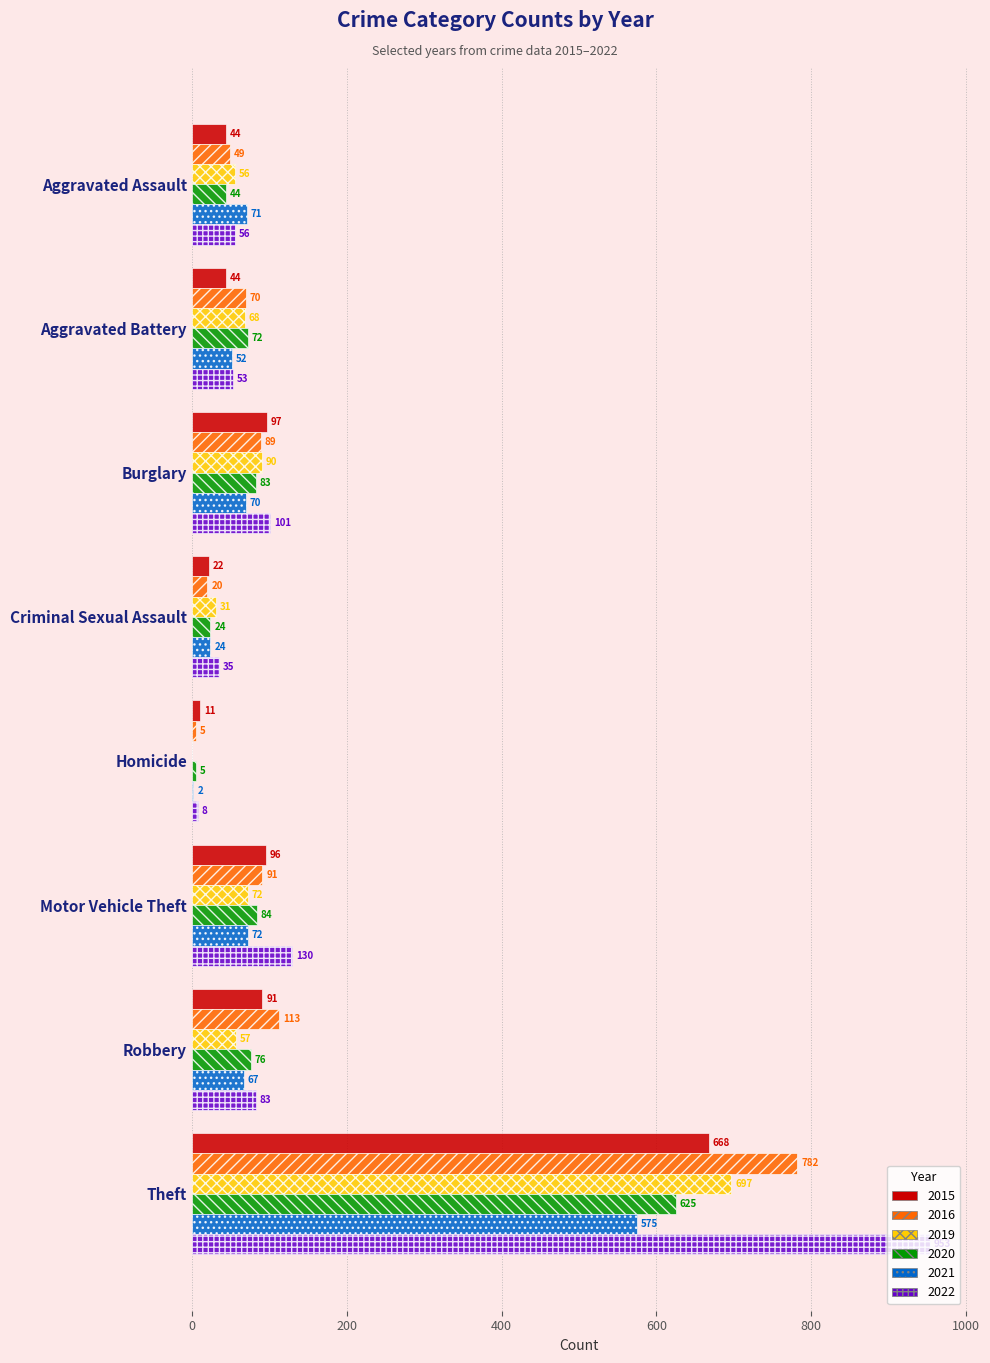

What is the maximum value for 2016?

782